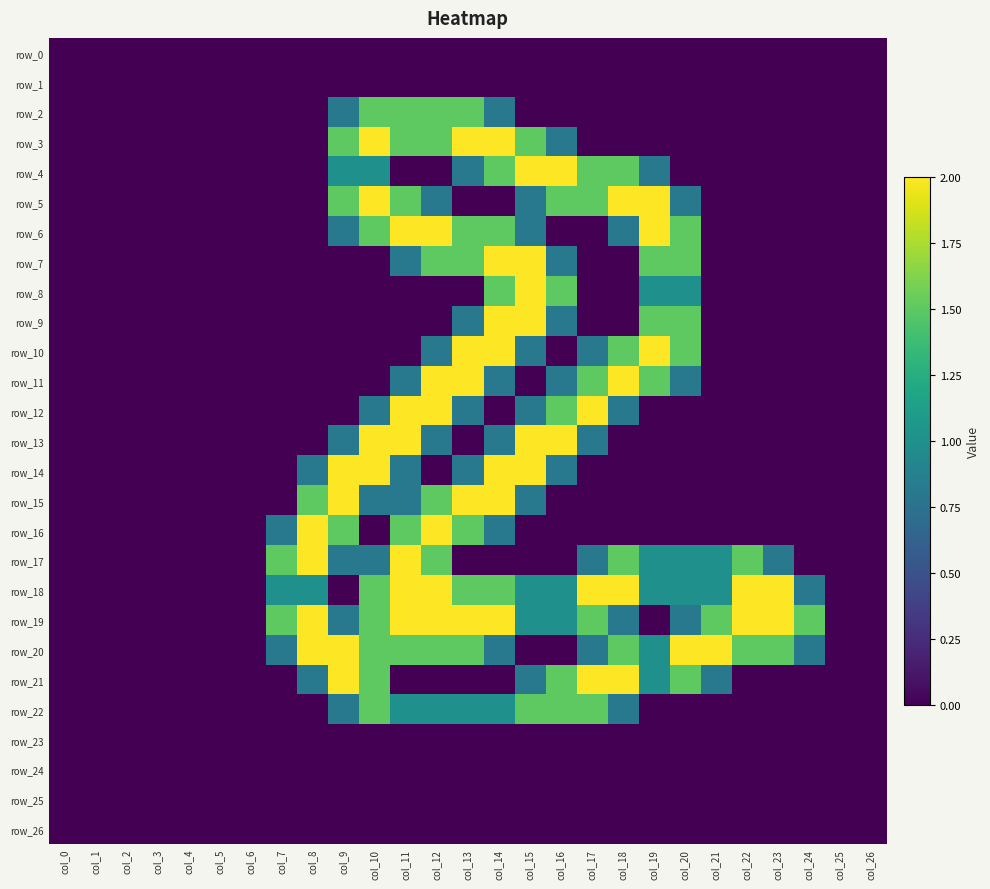

At which category does the chart reach its peak across all series?

col_10